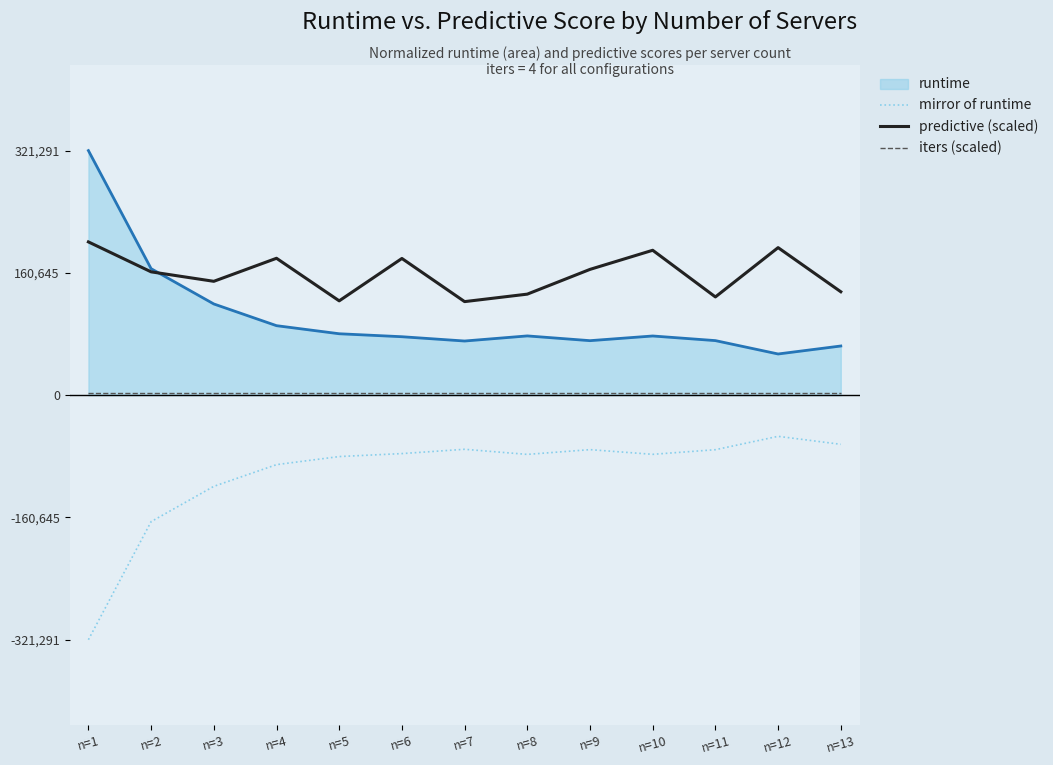

Is the value of predictive (scaled) at n=10 greater than the value of iters (scaled) at n=8?

Yes